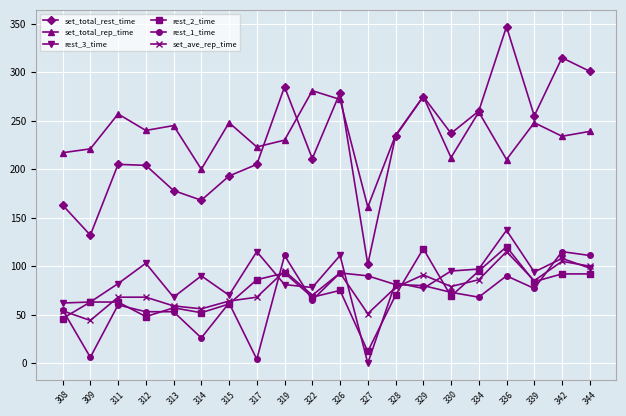

How many series are shown in this chart?

6